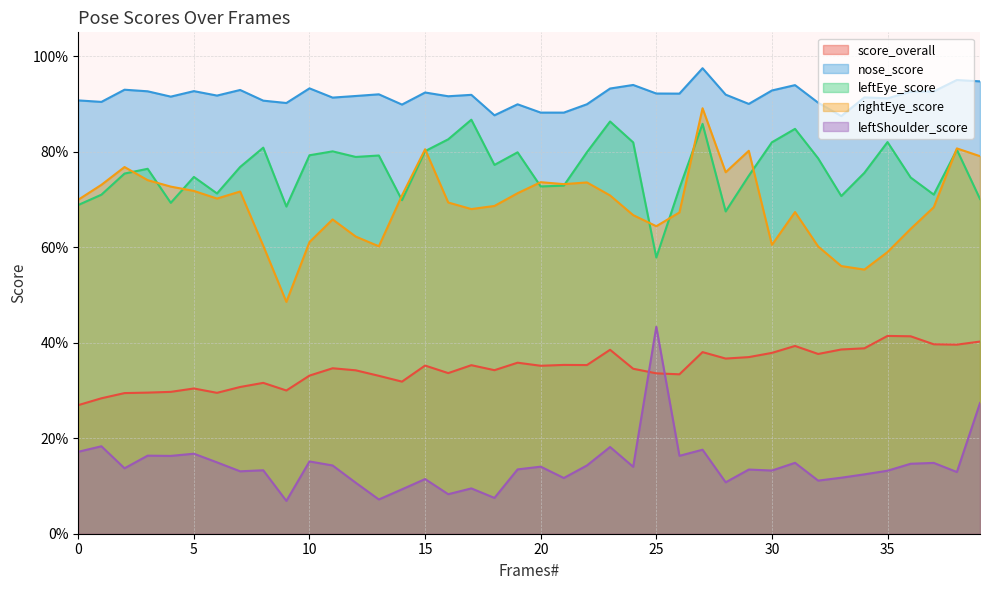

How many categories are shown in the chart?

40